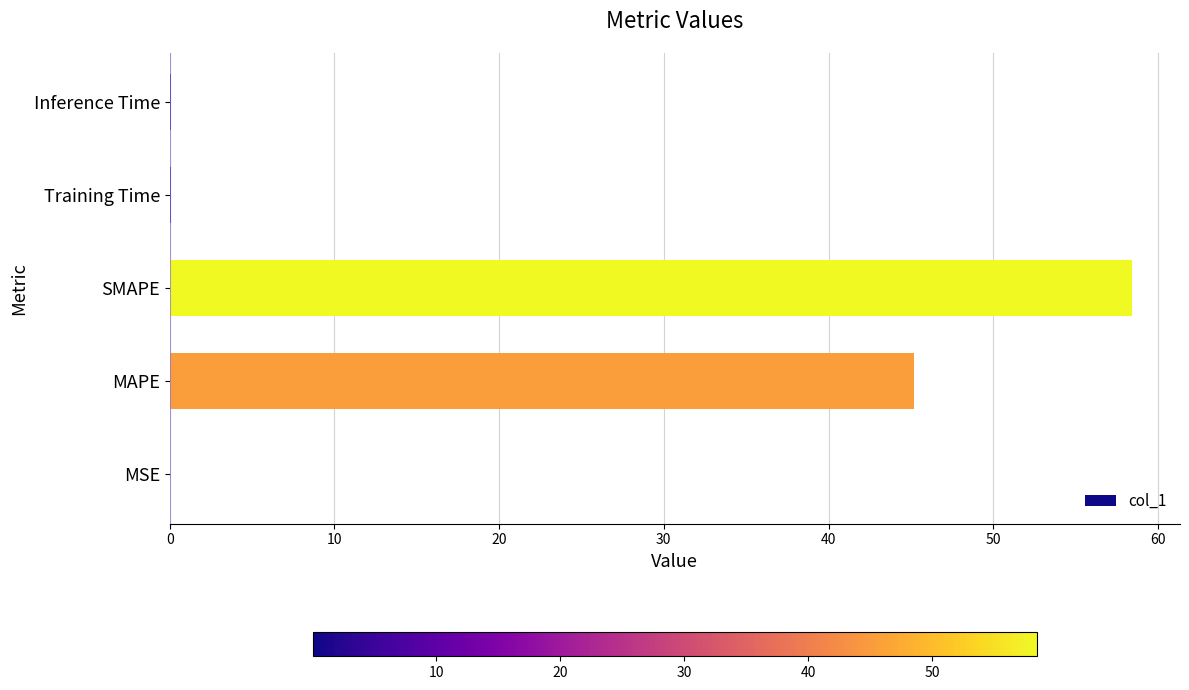

True or false: the data shows 45.2 at MAPE.

True